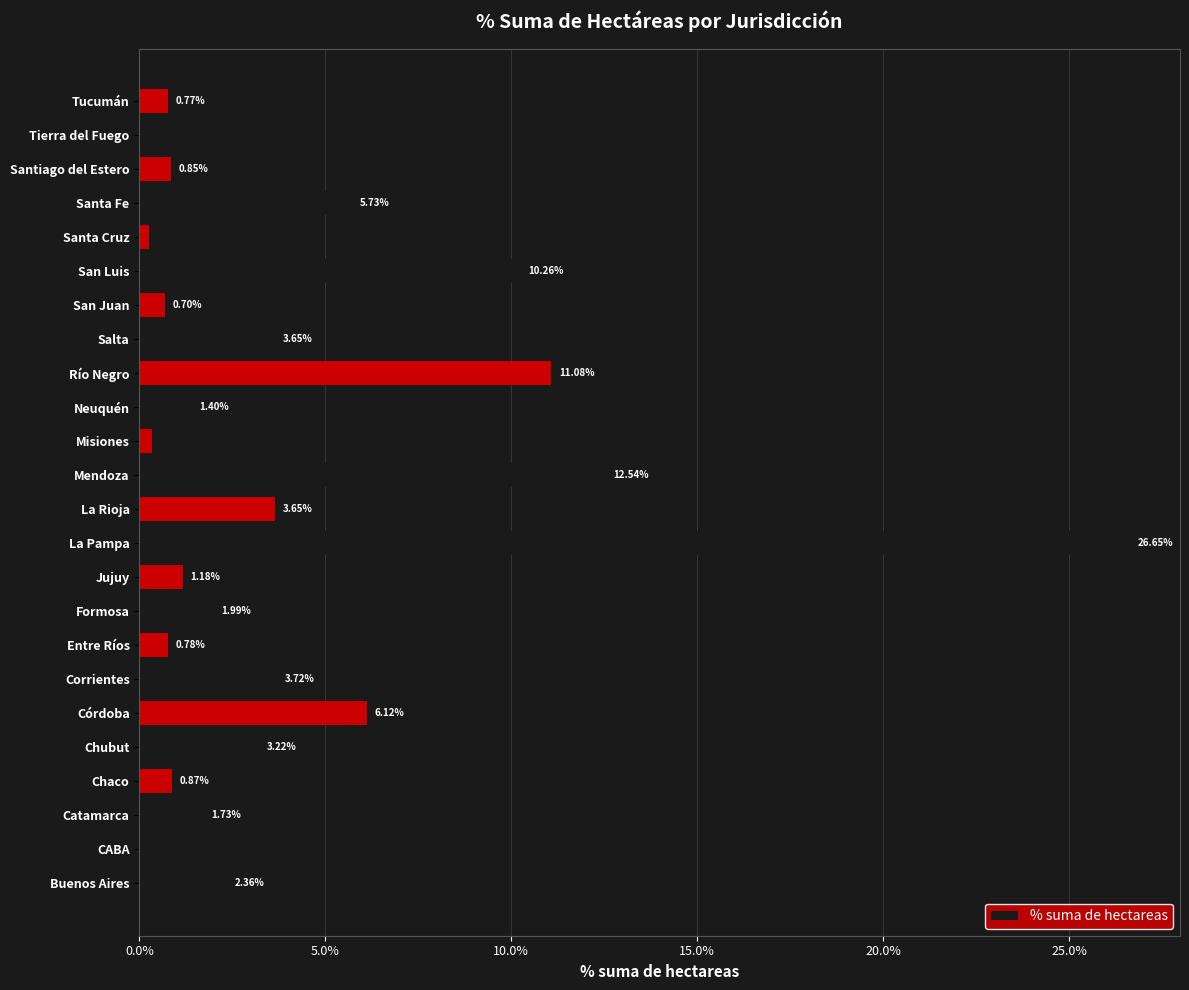

Are the bars horizontal?

Yes